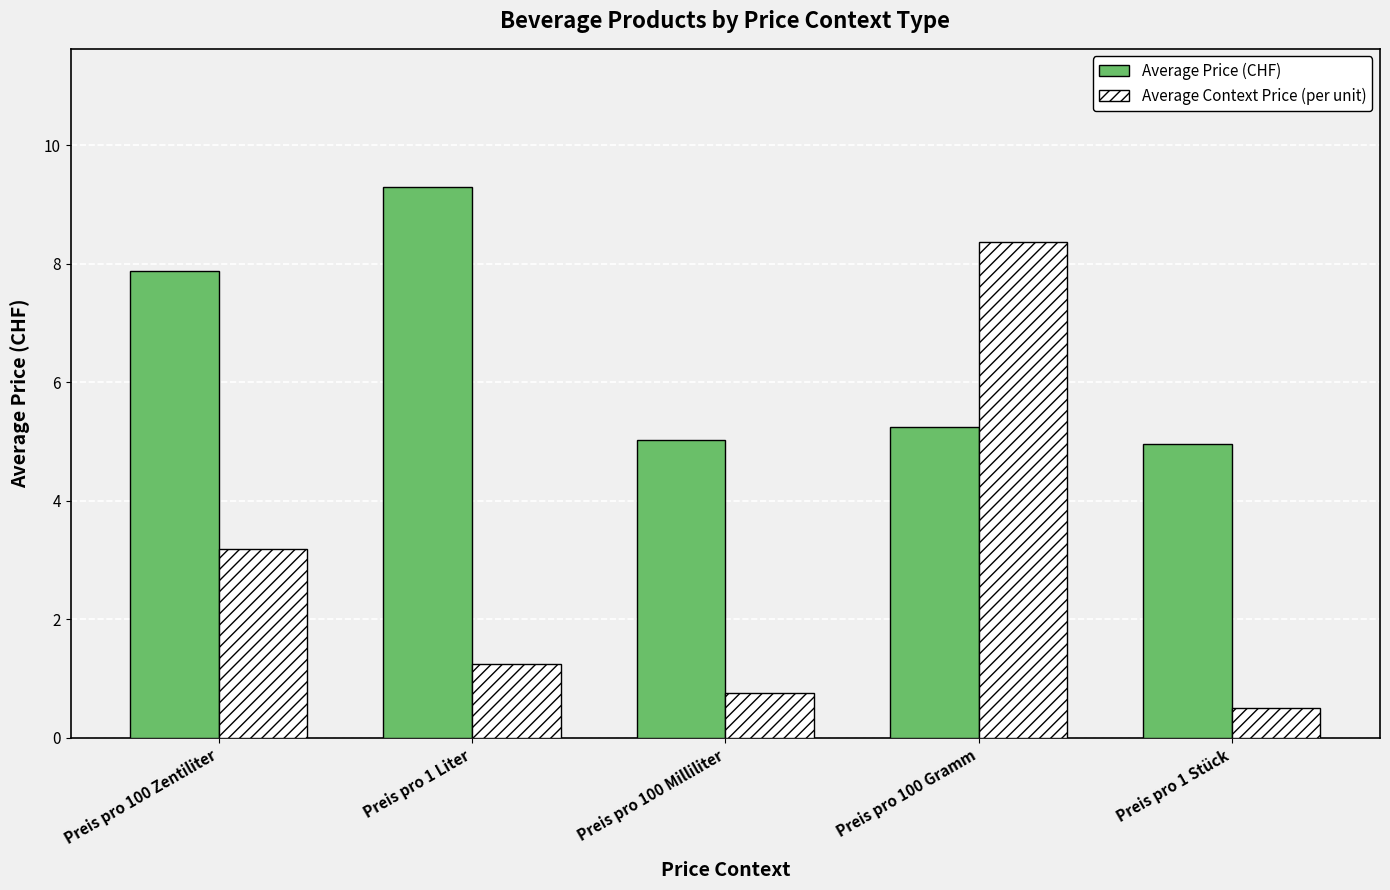

What is the label of the 1st bar from the left?

Preis pro 100 Zentiliter